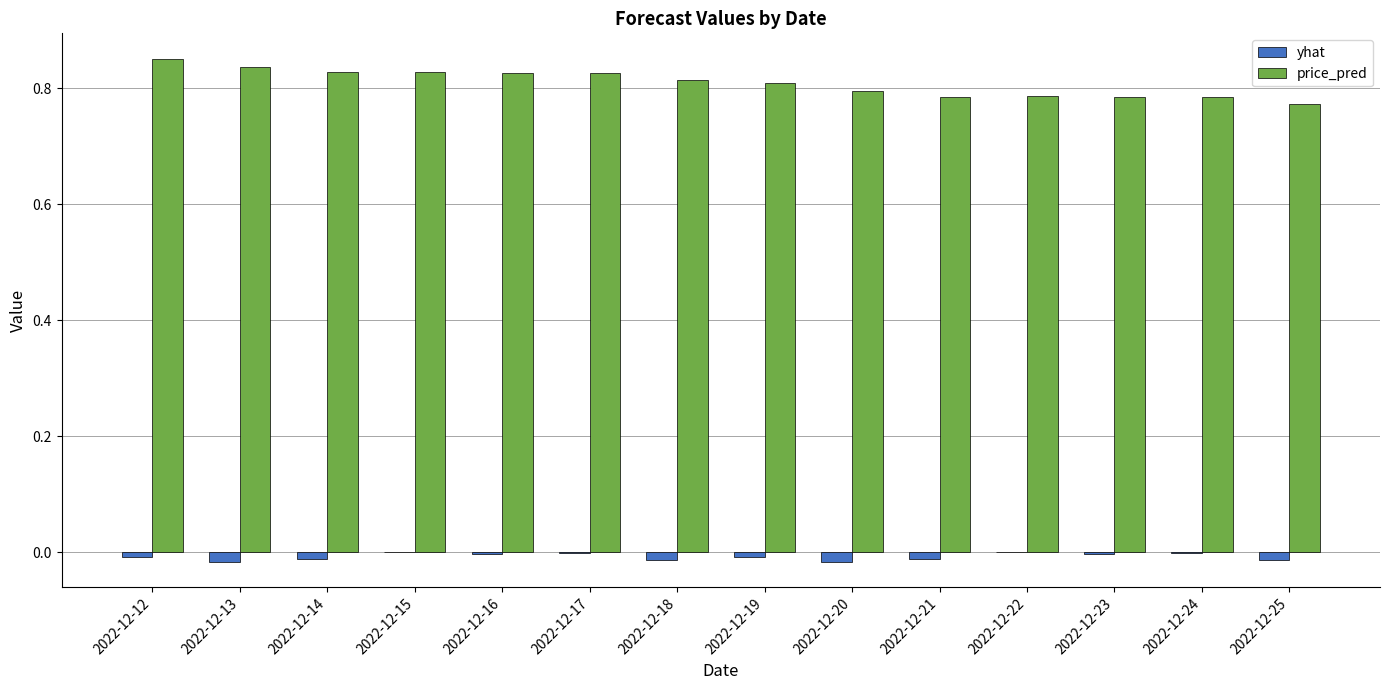

Is the value of yhat at 2022-12-18 greater than the value of price_pred at 2022-12-21?

No